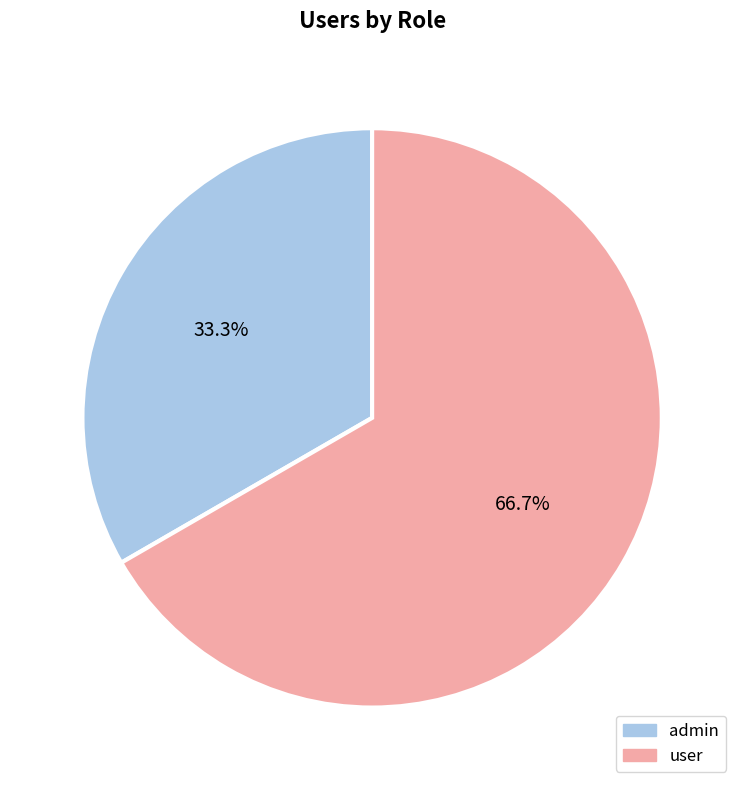

Which category accounts for the majority?

user